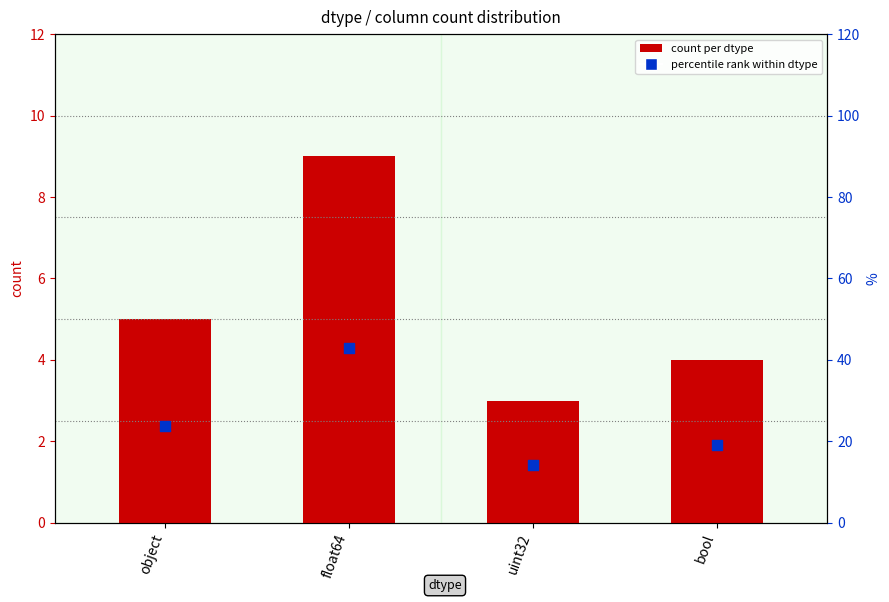

What is the total value across all series at bool?

23.0